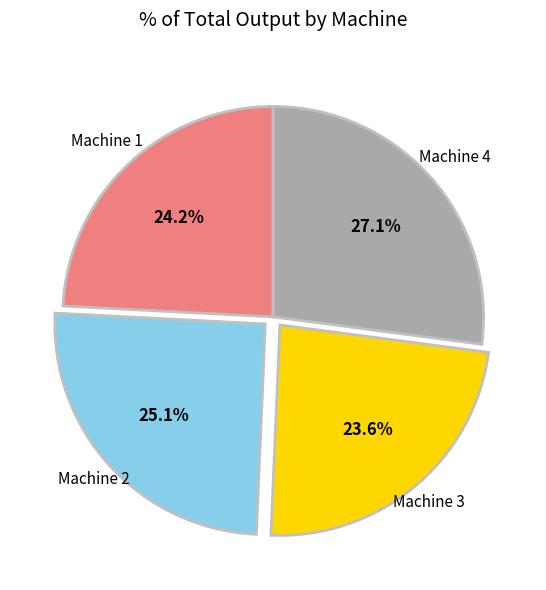

Does any single category account for the majority?

No